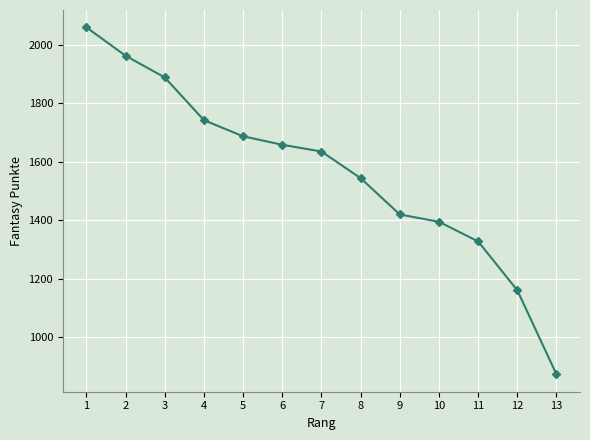

Rank the categories by value from lowest to highest.

13, 12, 11, 10, 9, 8, 7, 6, 5, 4, 3, 2, 1